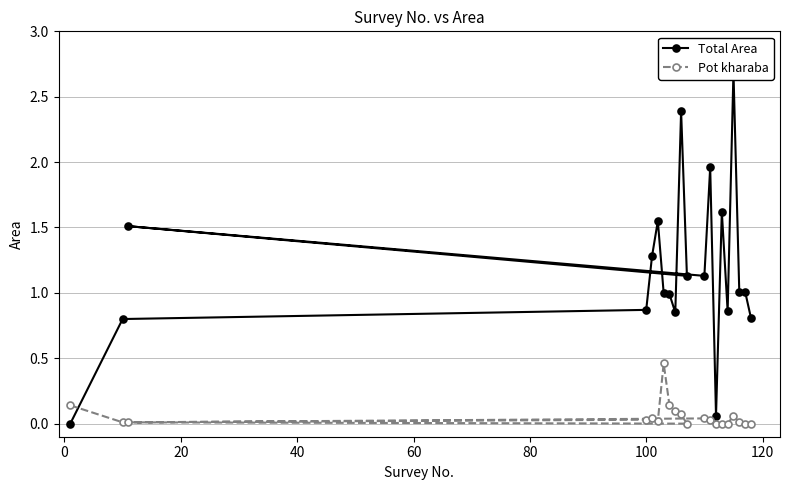

What is the sum of all Total Area values?

23.5